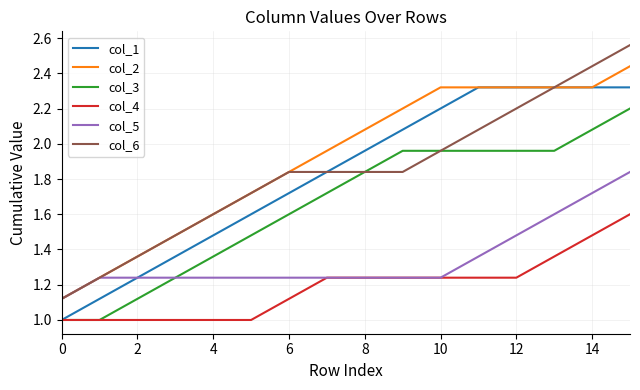

Rank the series by their maximum value, from highest to lowest.

col_6, col_2, col_1, col_3, col_5, col_4